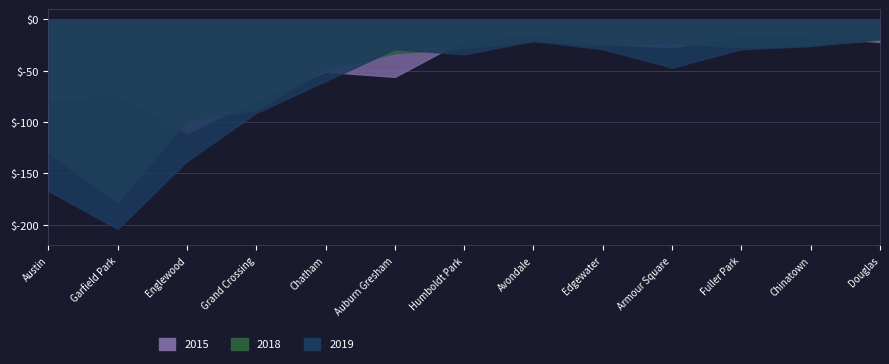

How many times do 2019 and 2015 cross each other?

3